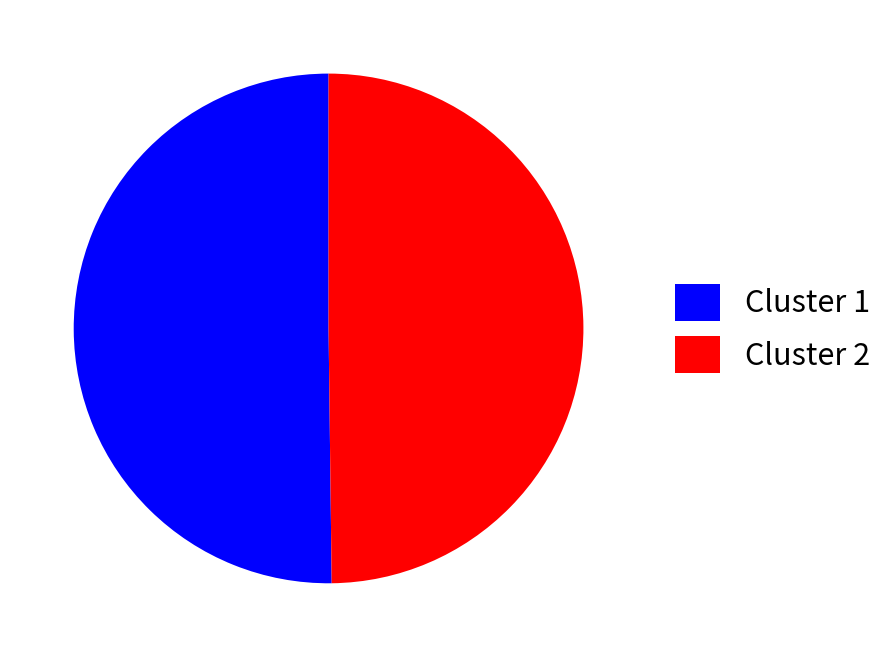

Approximately how many times larger is the value at Cluster 2 compared to Cluster 1?

1.0